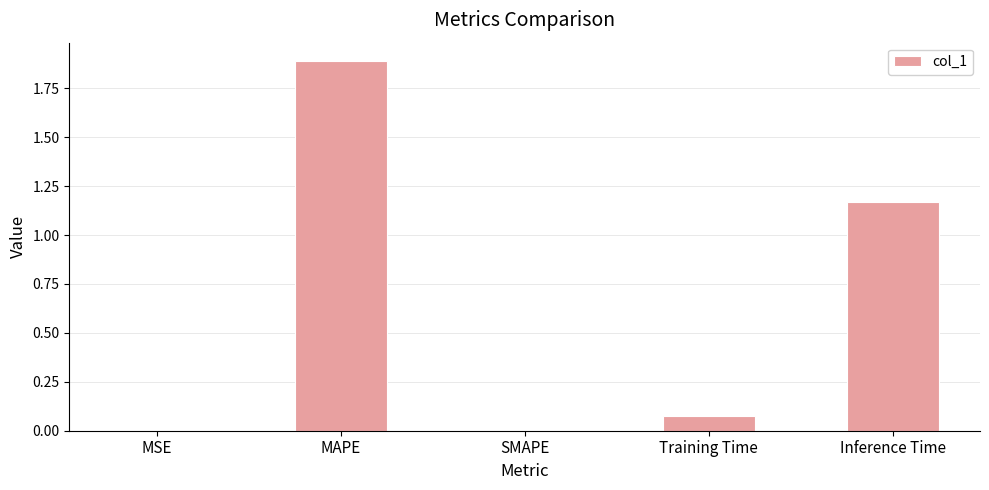

True or false: the data shows 2.6 at MAPE.

False